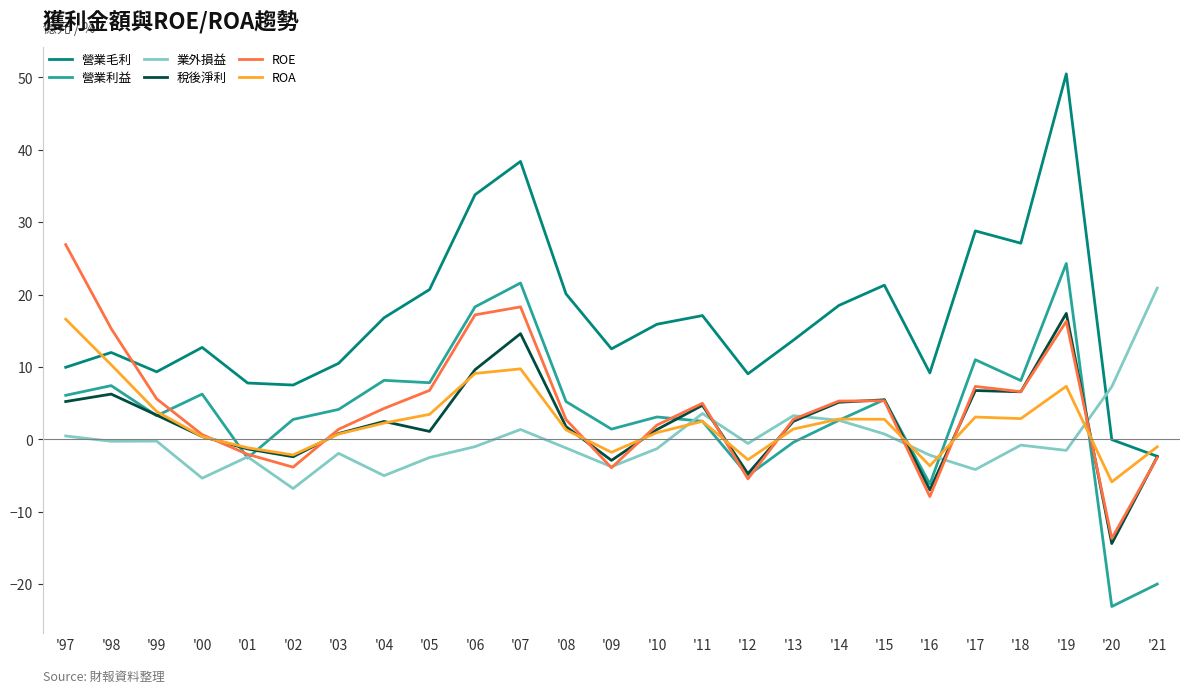

Which series has the largest range (max minus min)?

營業毛利